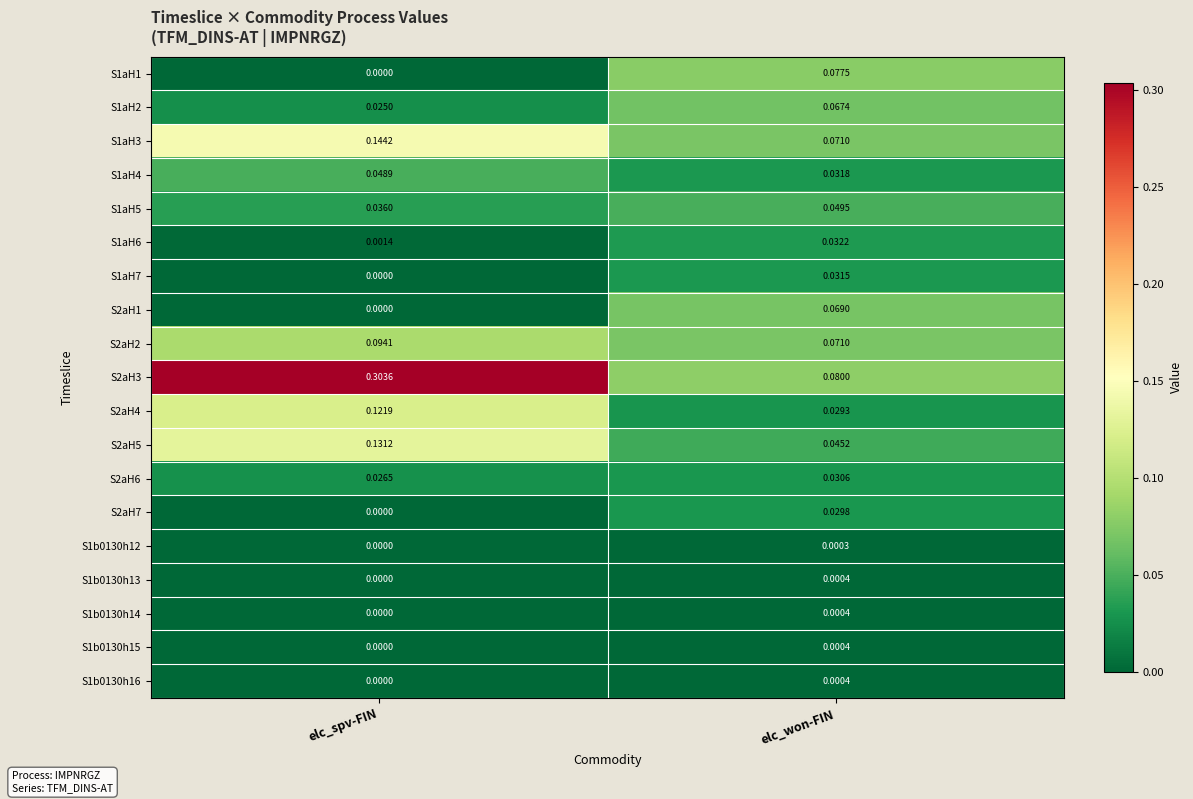

List the labels in order of S1aH2 value, smallest first.

elc_spv-FIN, elc_won-FIN